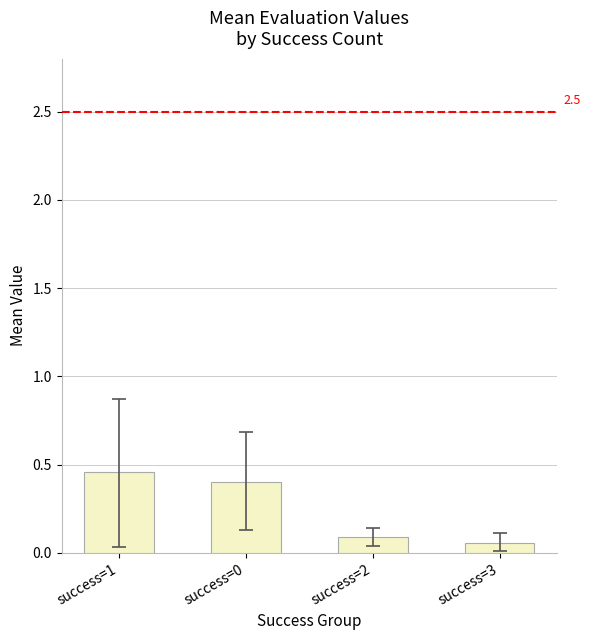

Rank the categories by value from highest to lowest.

success=1, success=0, success=2, success=3